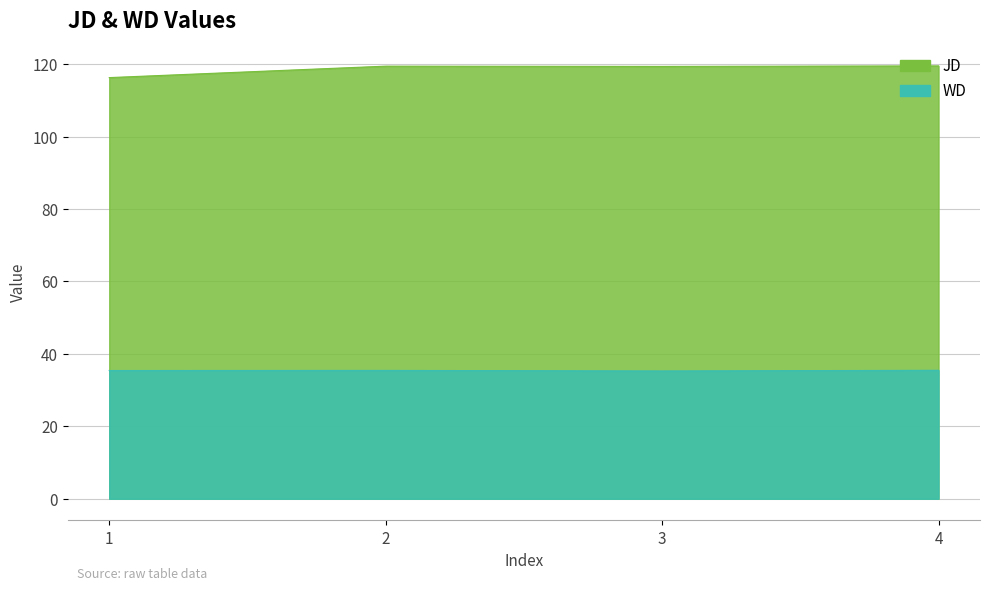

Read the WD value at 4.

35.5